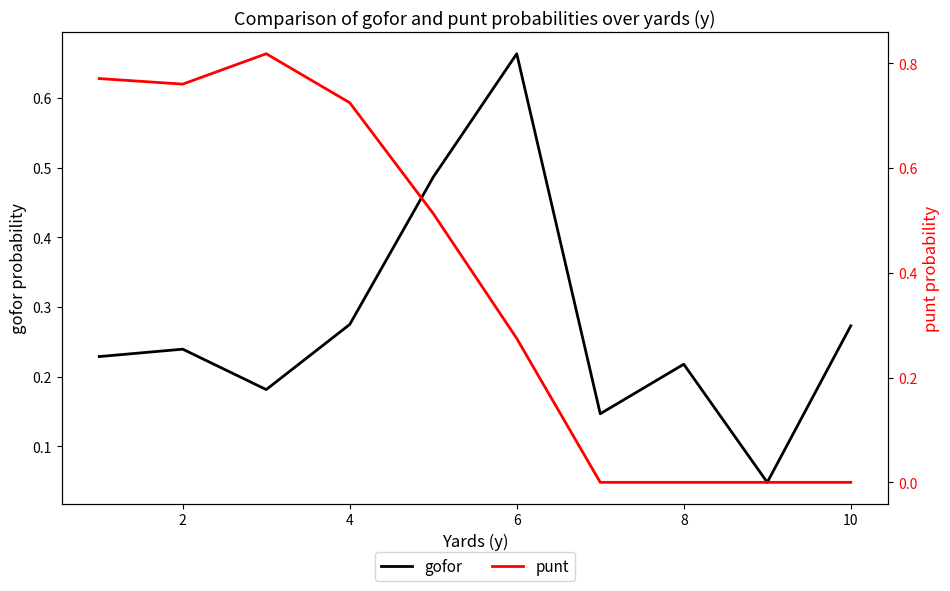

Which category has the highest value in the gofor series?

6